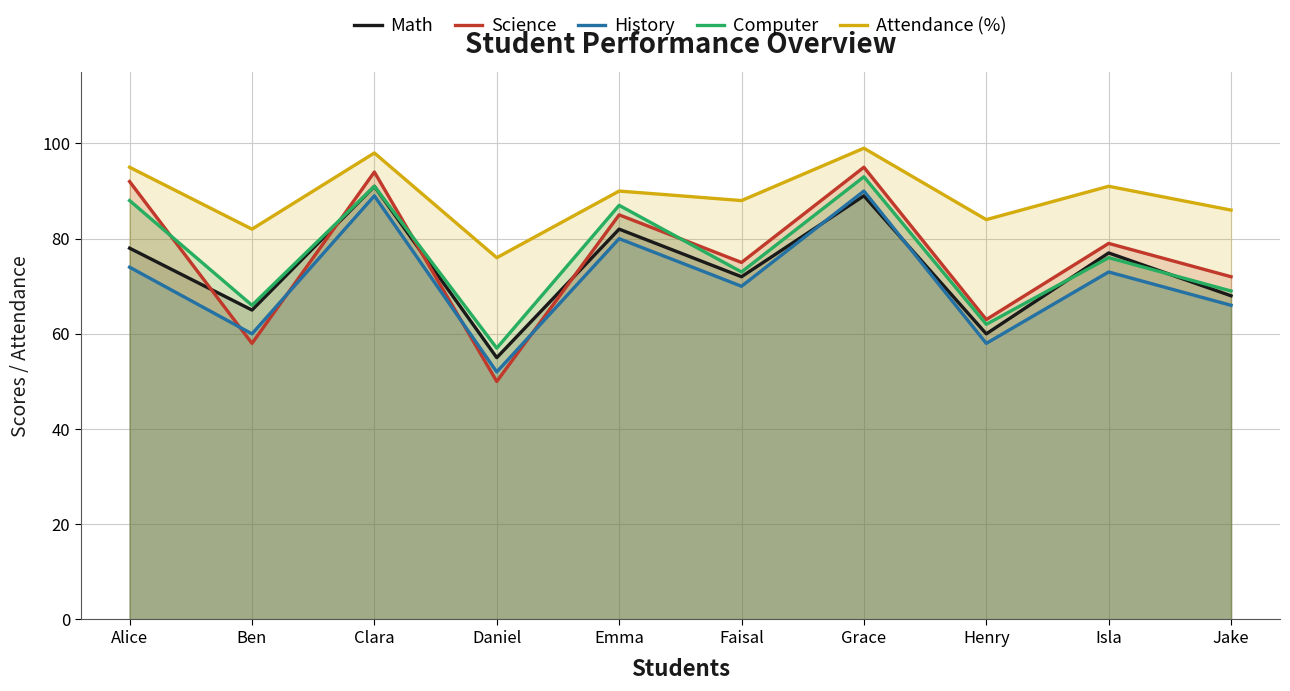

Rank the series by their maximum value, from highest to lowest.

Attendance (%), Science, Computer, Math, History